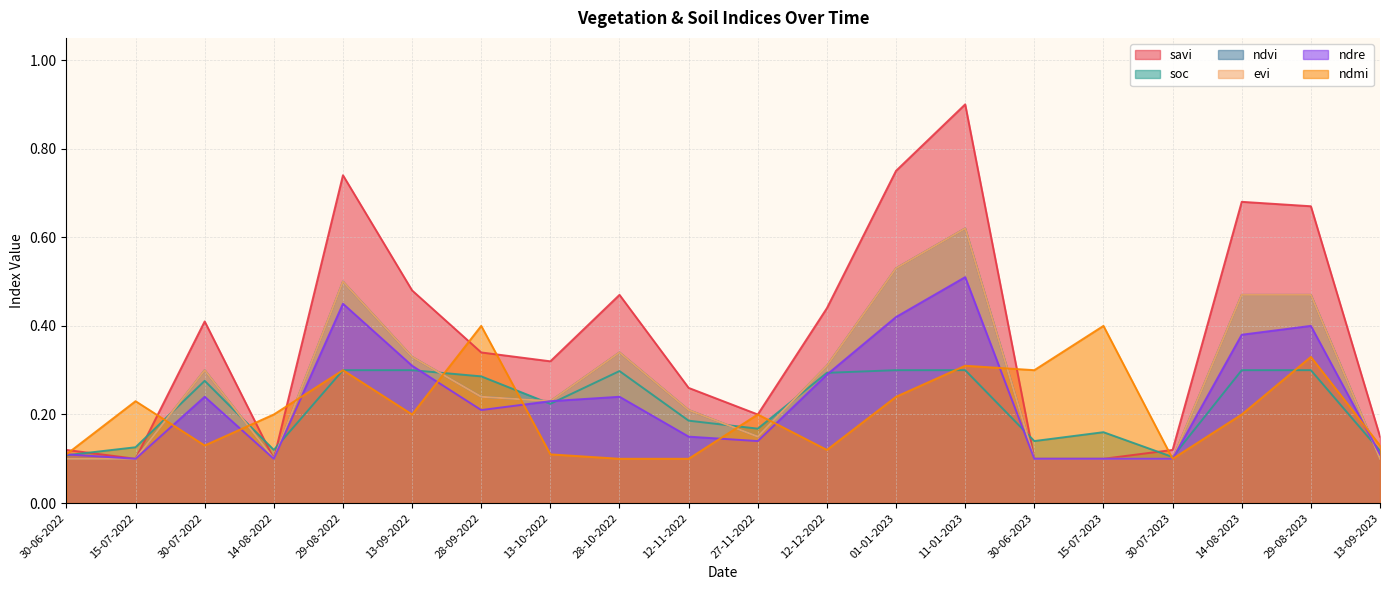

After their last crossing, which series has the higher values: ndvi or soc?

soc